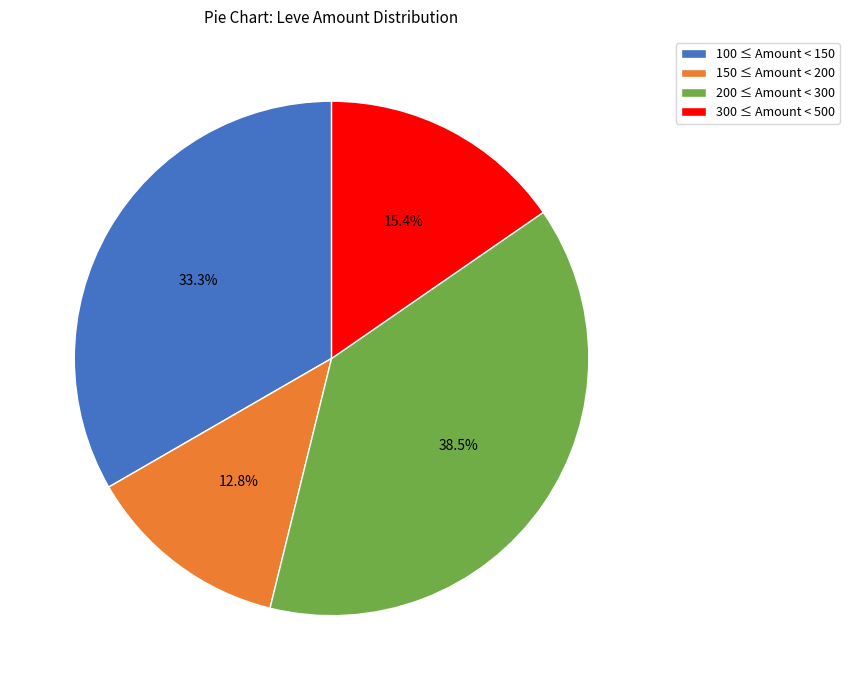

Is there any slice that represents more than half of the pie?

No